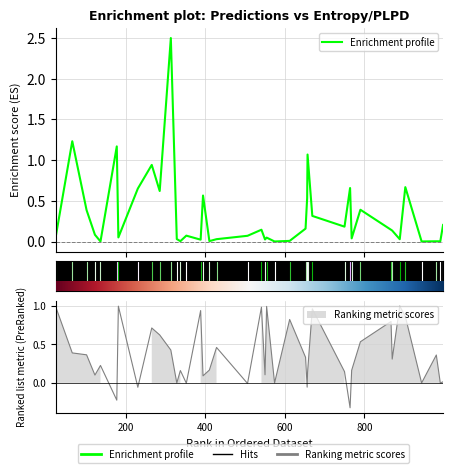

How many data points does each series have?

40